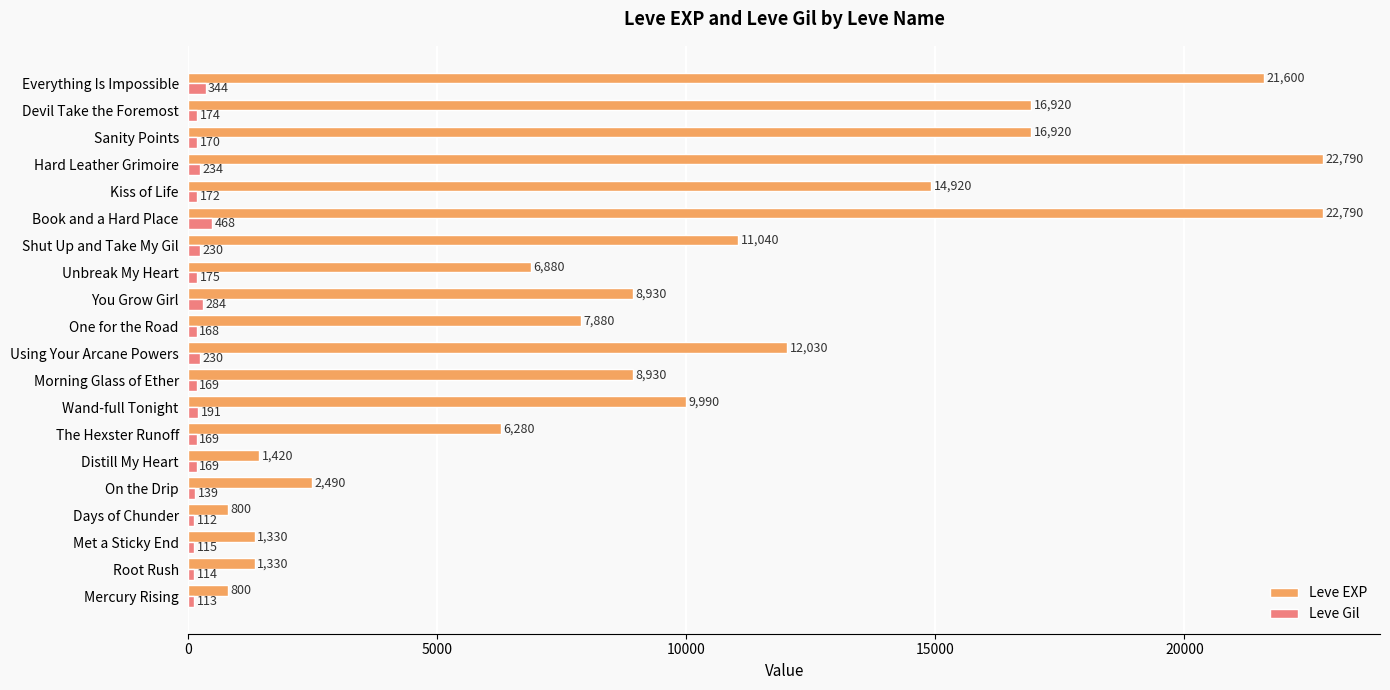

Is the value of Leve Gil at On the Drip greater than the value of Leve EXP at Met a Sticky End?

No